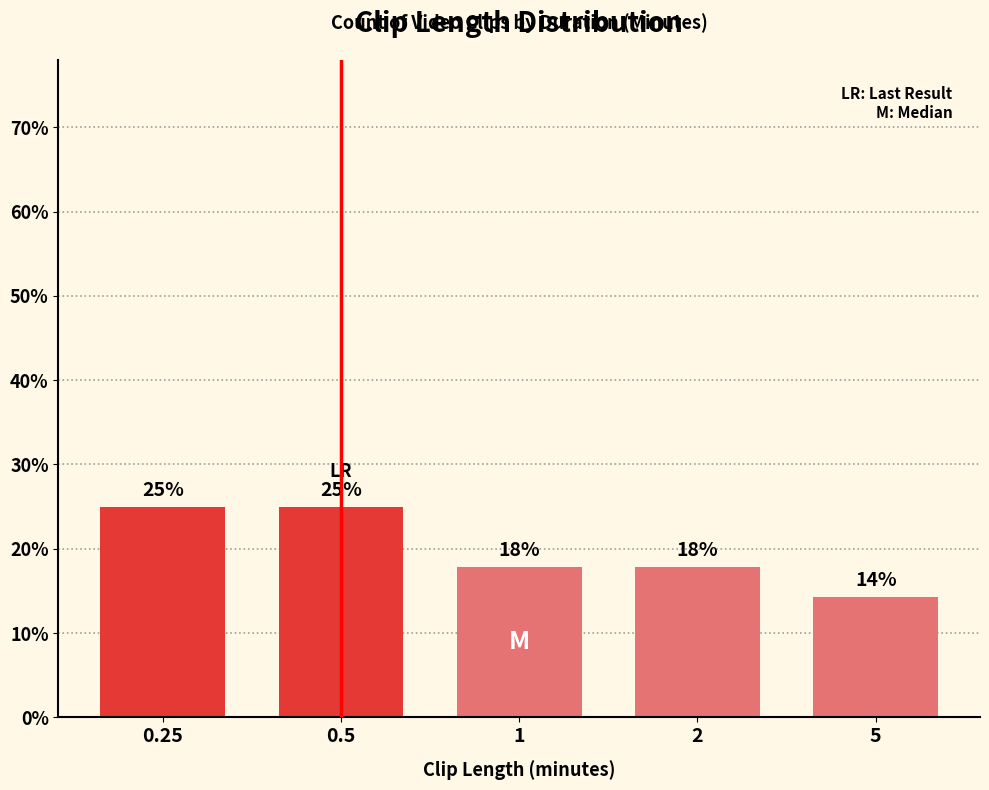

Does the chart contain any negative values?

No